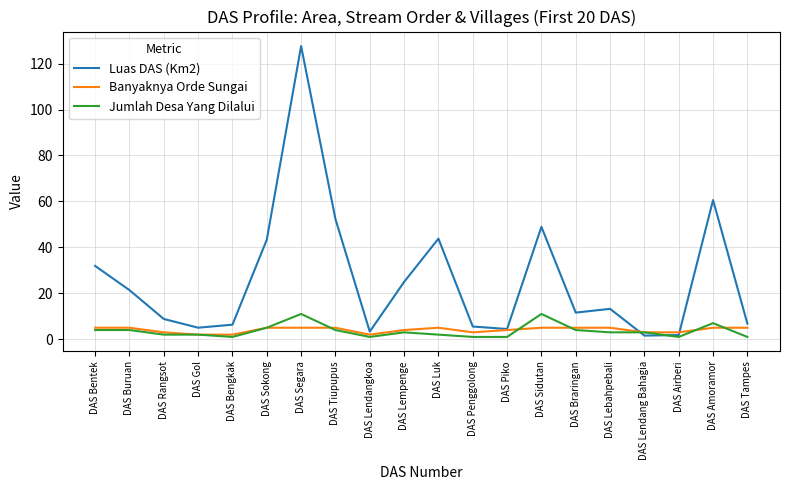

What is the total value across all series at DAS Penggolong?

9.5